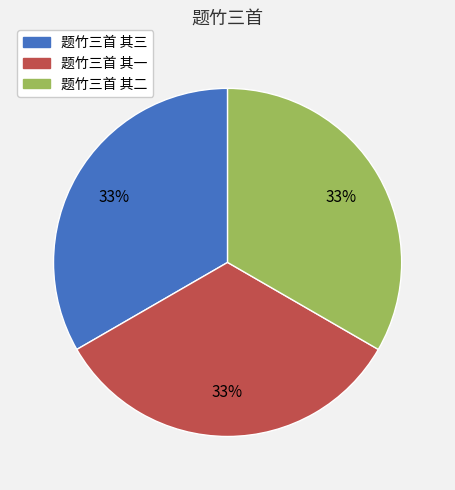

What percentage is the 题竹三首 其一 slice, to the nearest percent?

33%